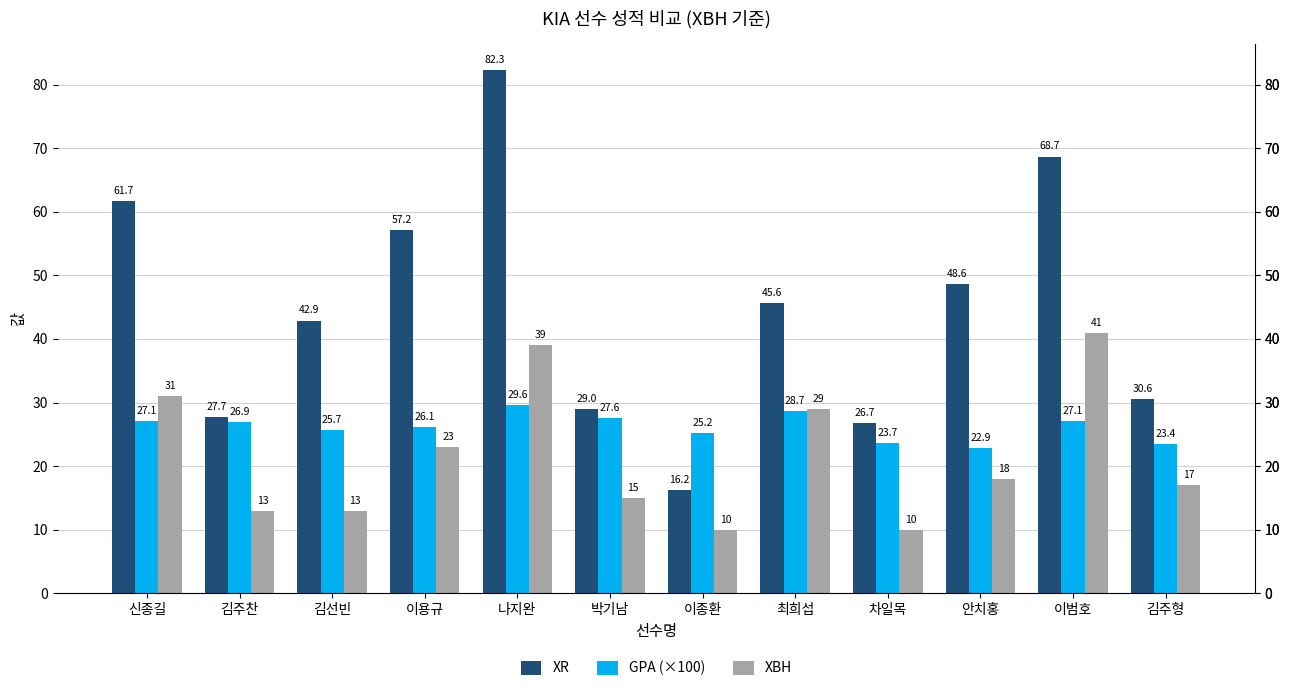

How many values in the GPA (×100) series exceed 26?

7